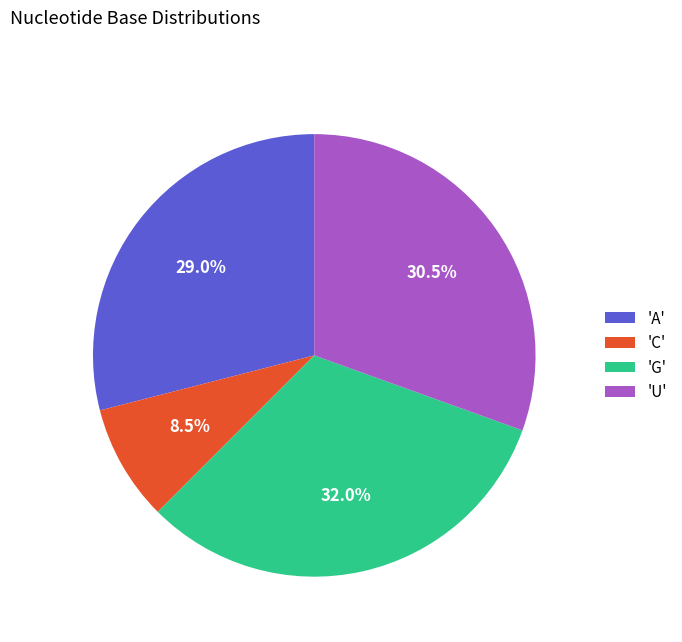

How many segments does this pie chart have?

4